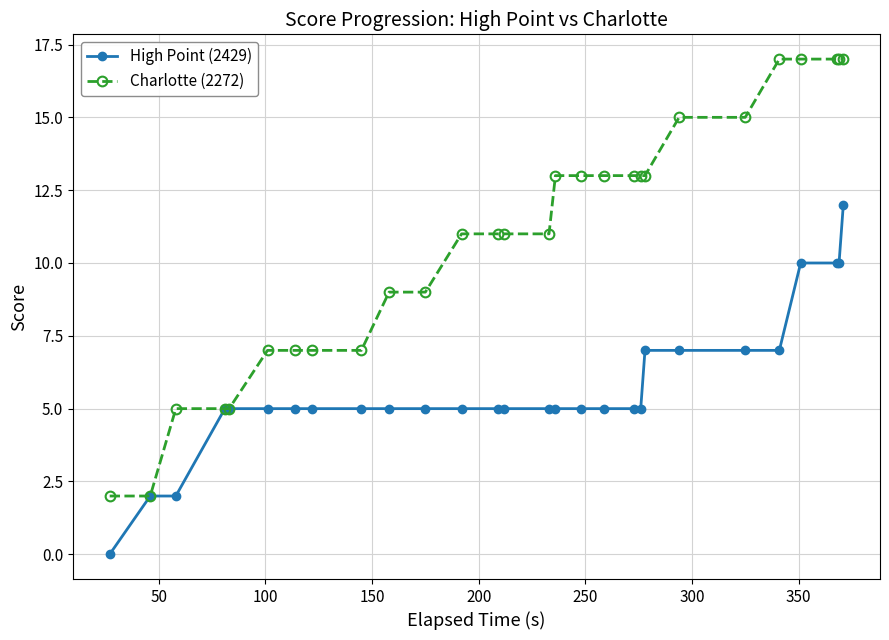

Count the Charlotte (2272) values in the range 7 to 15.

18